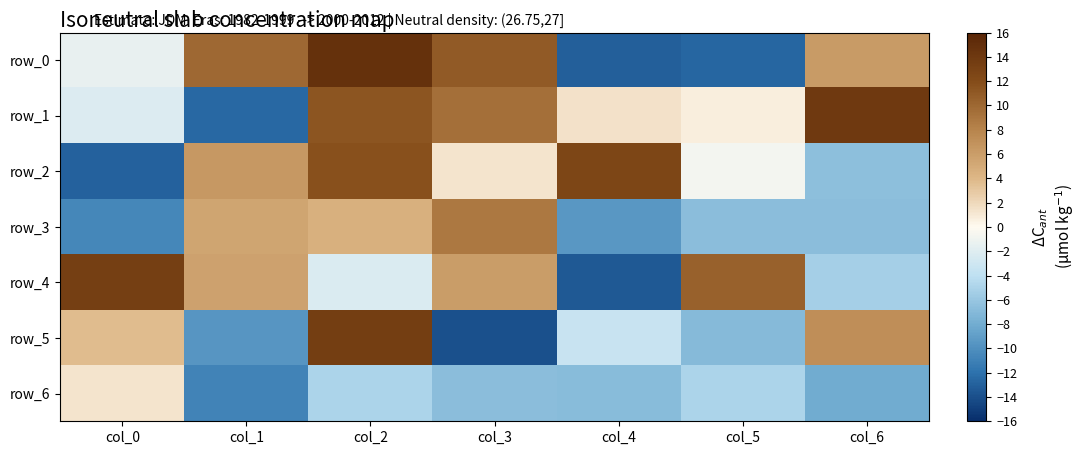

List the series in order of their peak value, highest first.

row_0, row_1, row_5, row_4, row_2, row_3, row_6